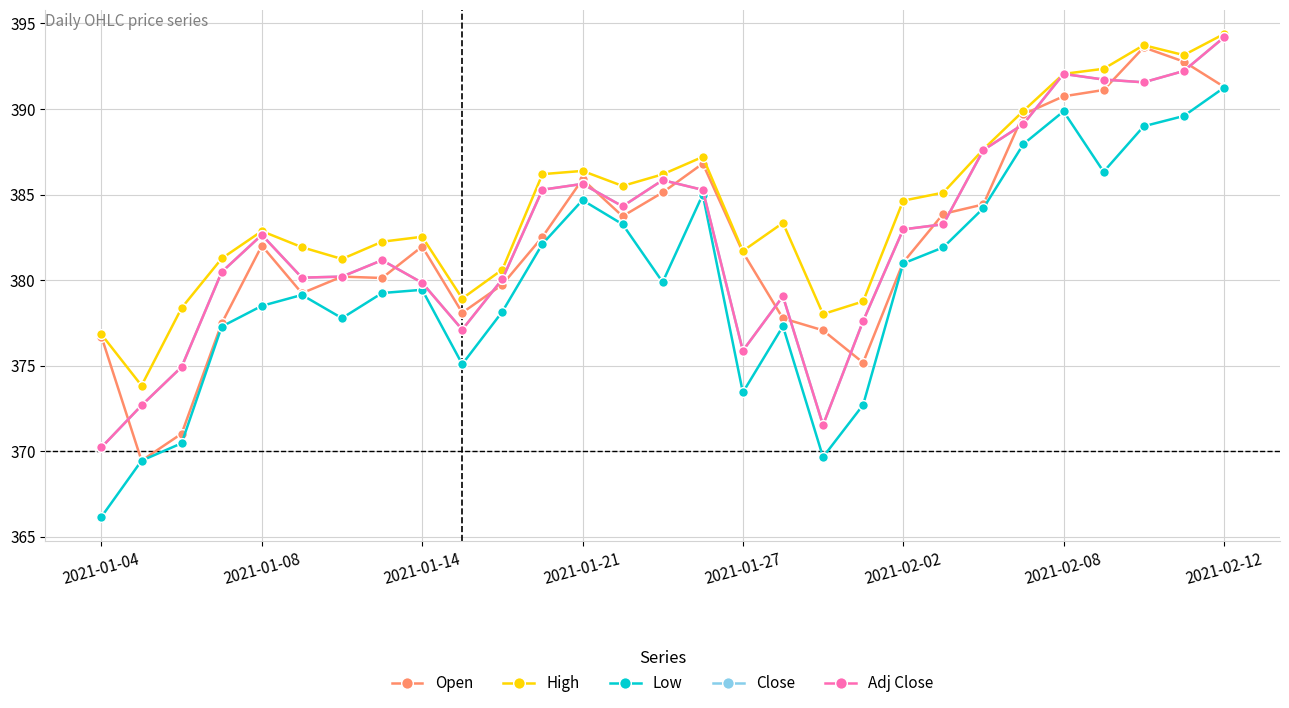

How many lines are shown in the chart?

5